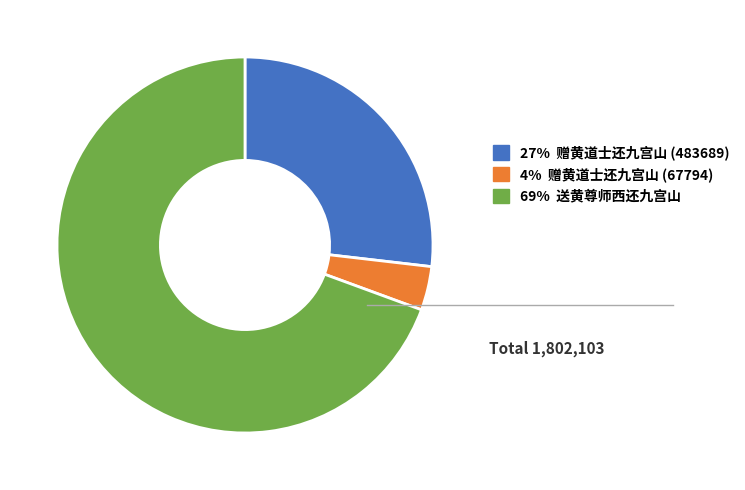

What is the ratio of the value at 69% 送黄尊师西还九宫山 to the value at 4% 赠黄道士还九宫山 (67794)?

18.4